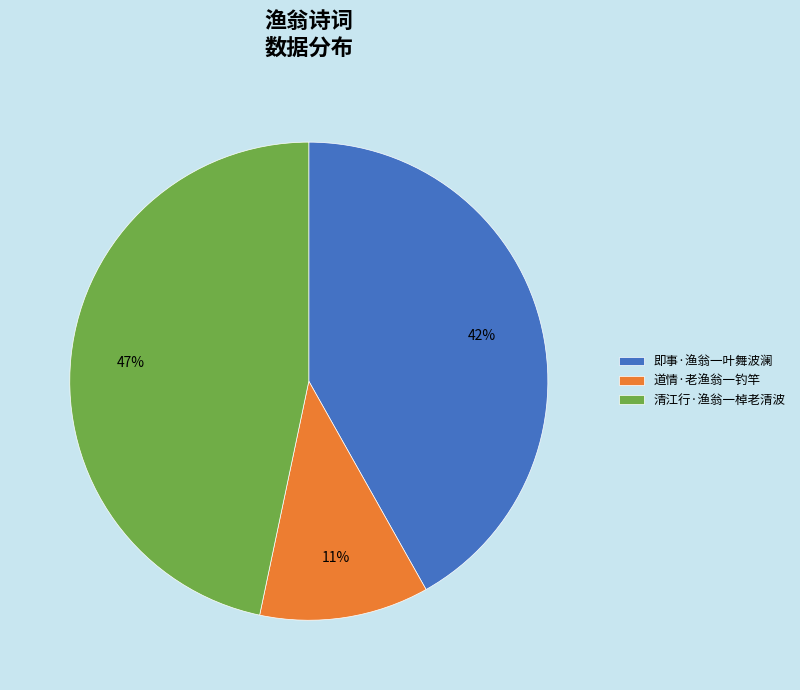

To the nearest percent, what is the average slice percentage?

33%